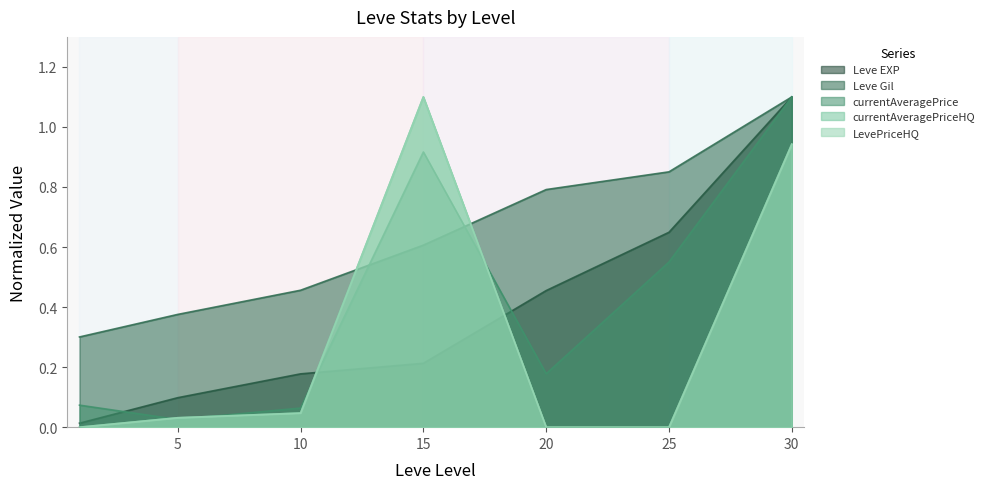

At which category is the sum across all series the highest?

30